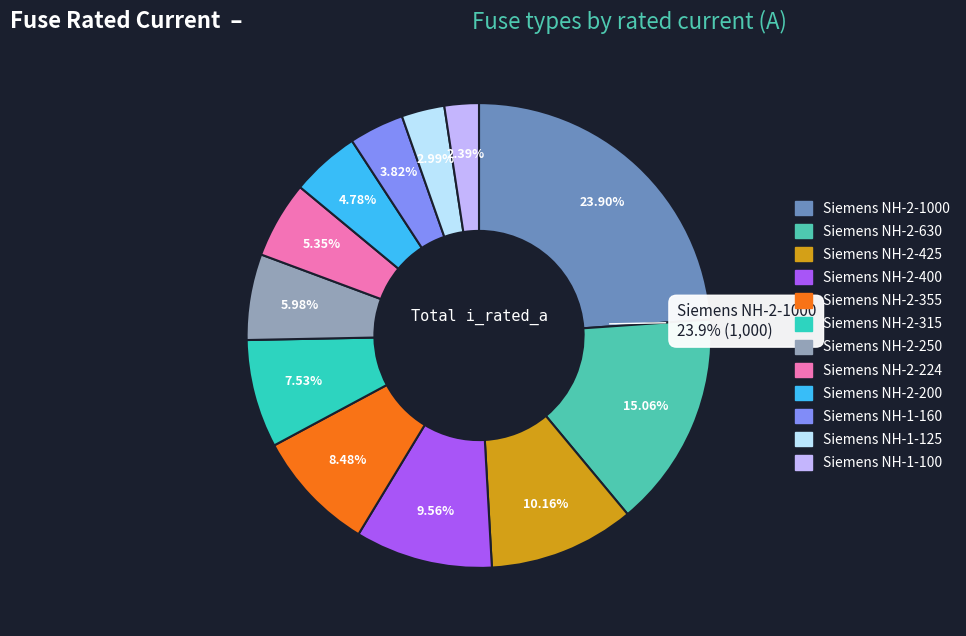

To the nearest percent, what is the combined percentage of Siemens NH-2-400 and Siemens NH-2-250?

16%